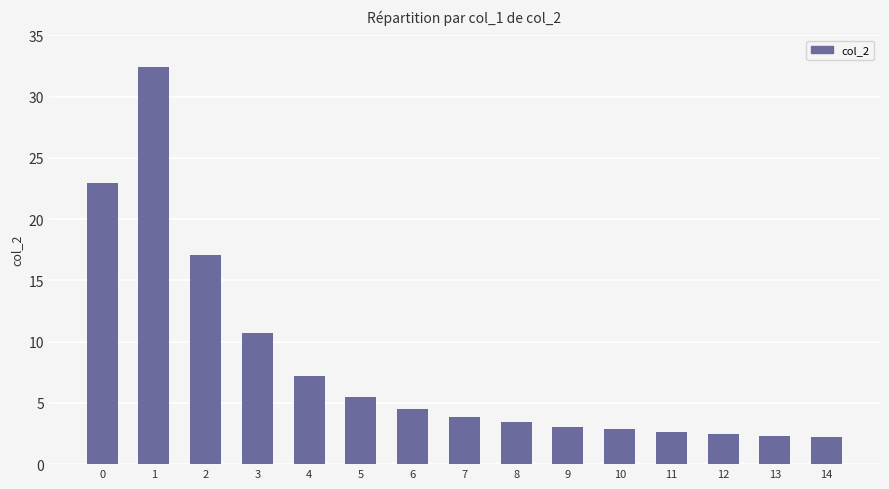

What is the greatest value displayed?

32.5